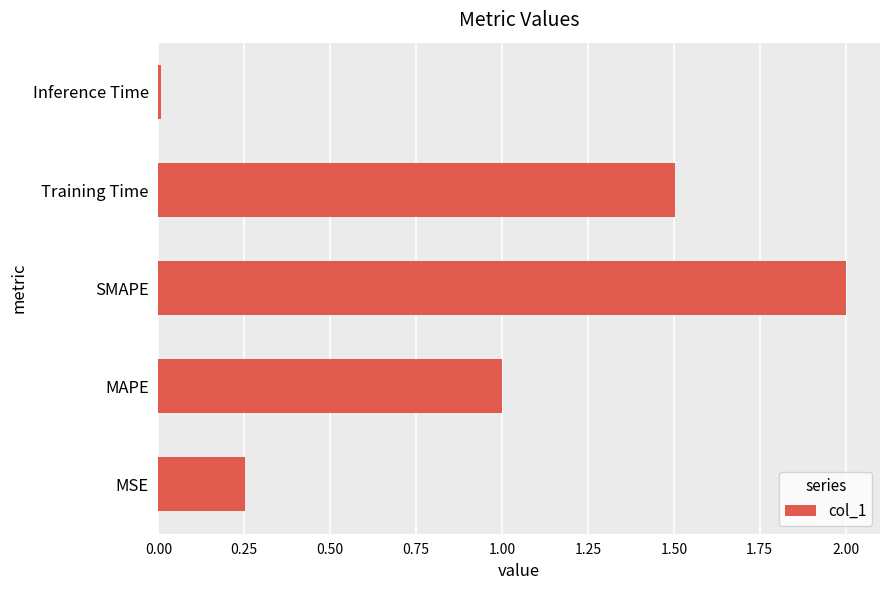

What is the average value?

1.0